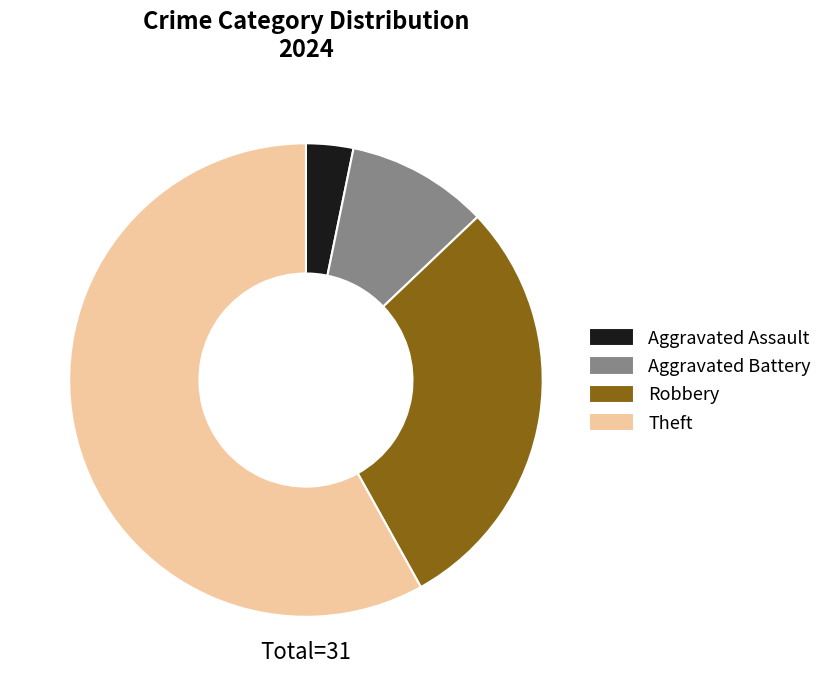

Is the sum of Aggravated Battery and Theft greater than half?

Yes